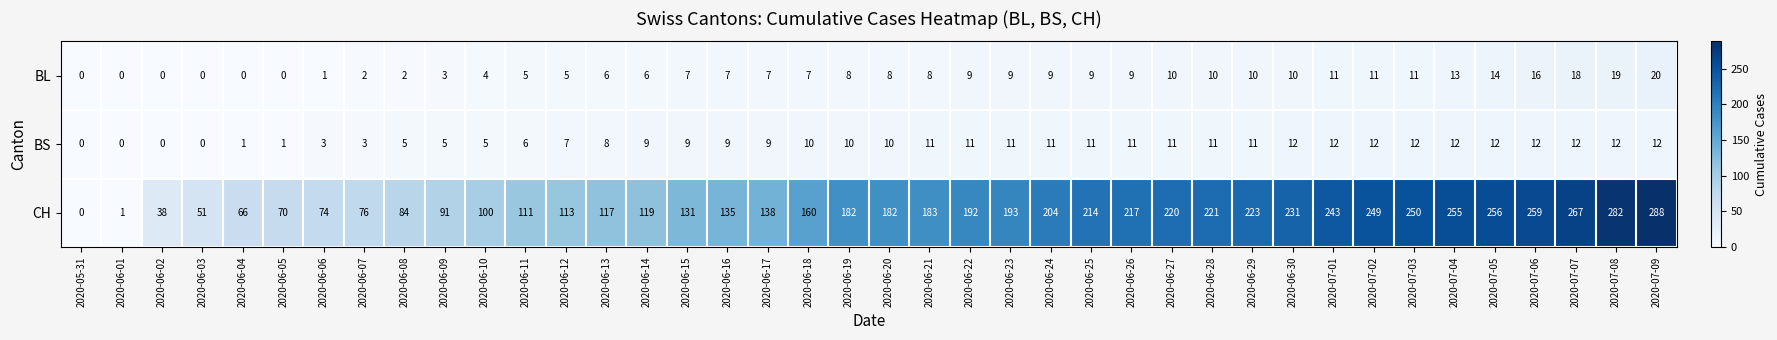

What is the total value across all series at 2020-06-14?

134